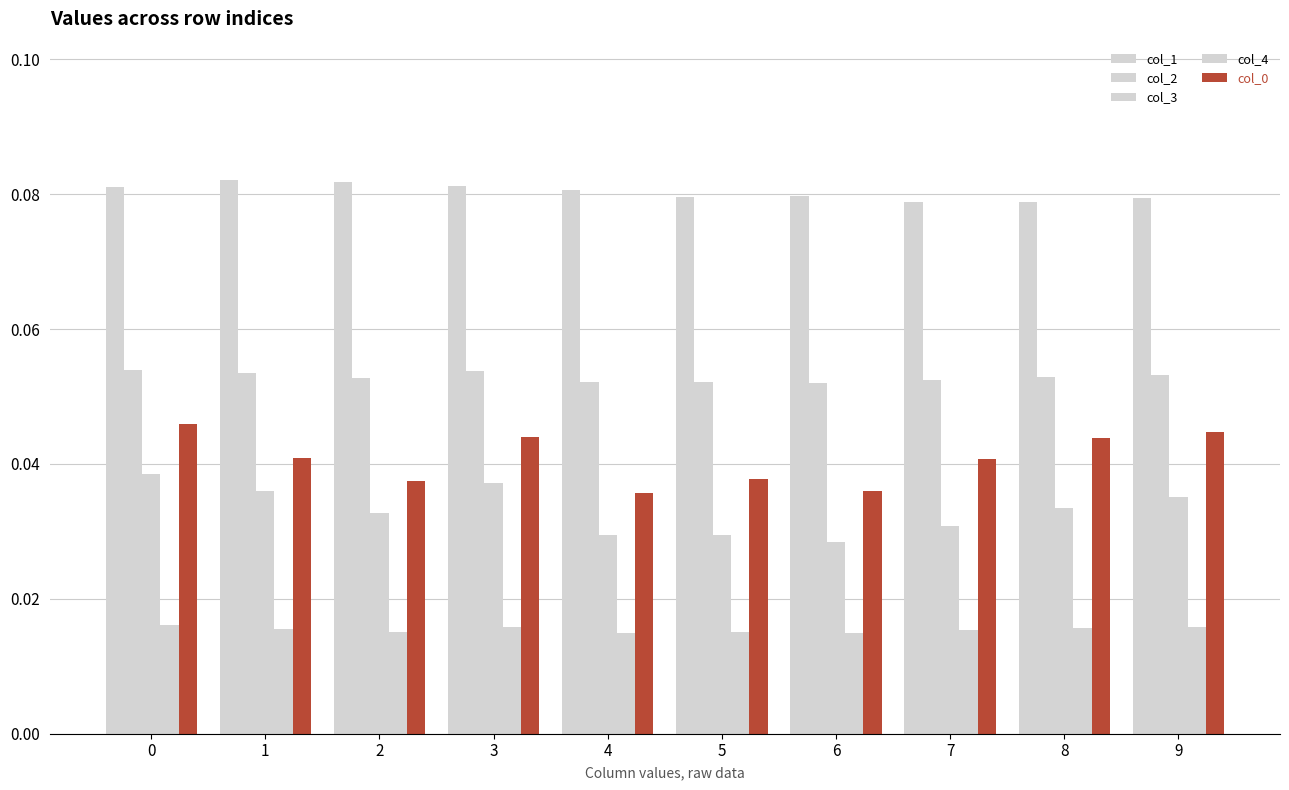

What is the difference between the highest and lowest values at 0?

0.1